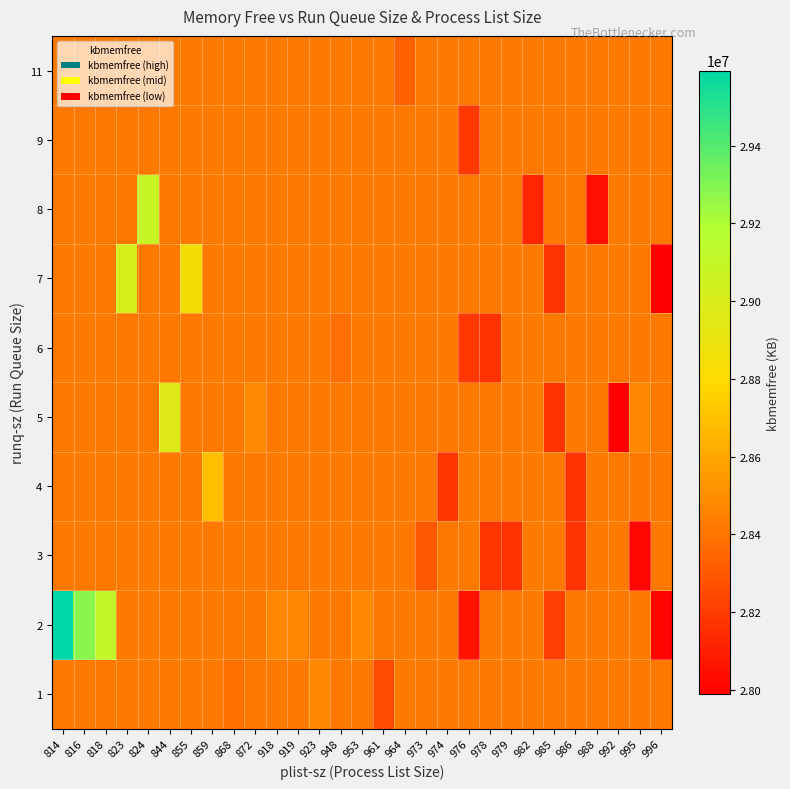

Count the number of data series in this chart.

10